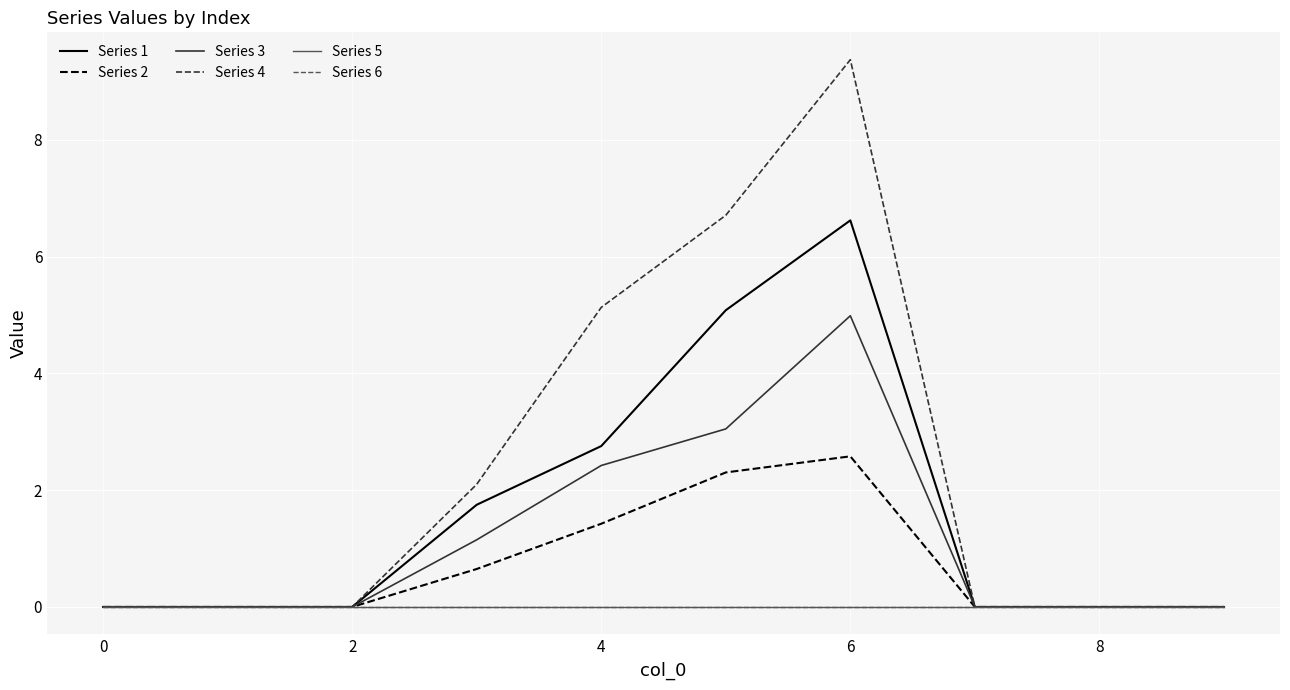

True or false: Series 4 and Series 2 intersect in this chart.

False